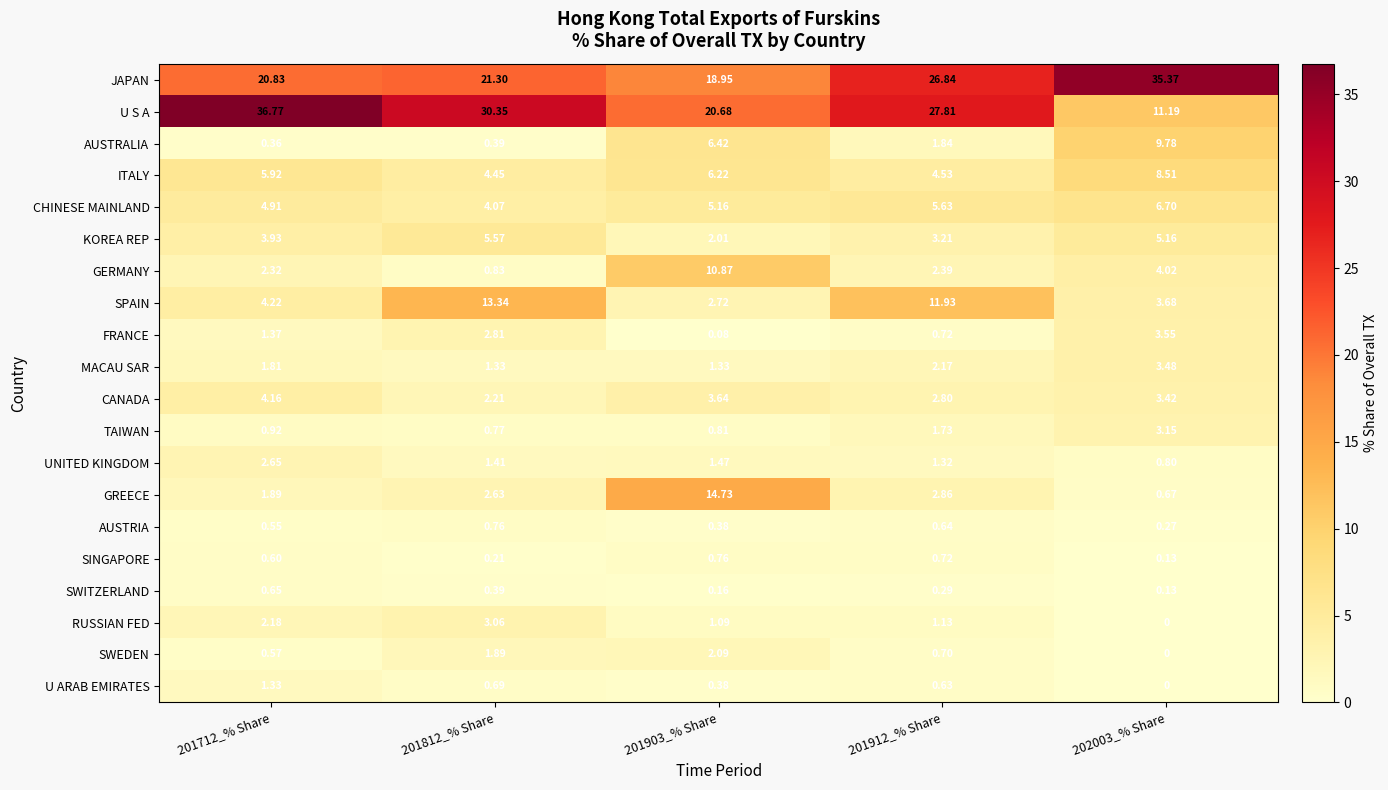

Between 201903_% Share and 202003_% Share, which series saw the biggest shift?

JAPAN